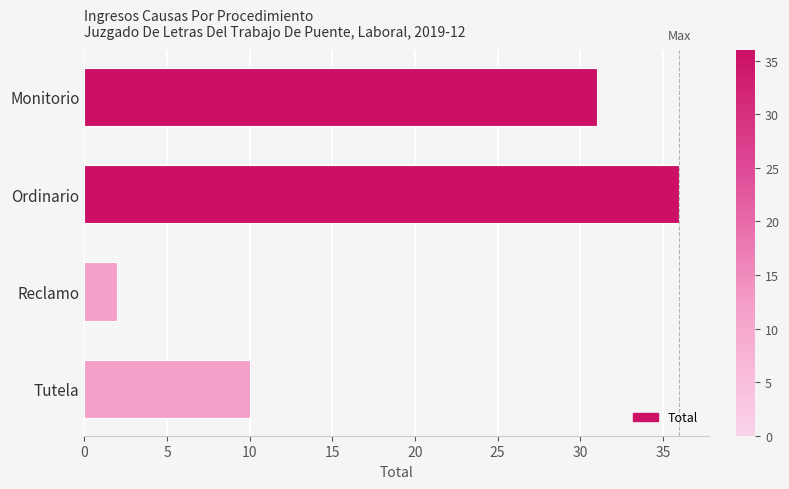

Between Ordinario and Reclamo, which is larger?

Ordinario